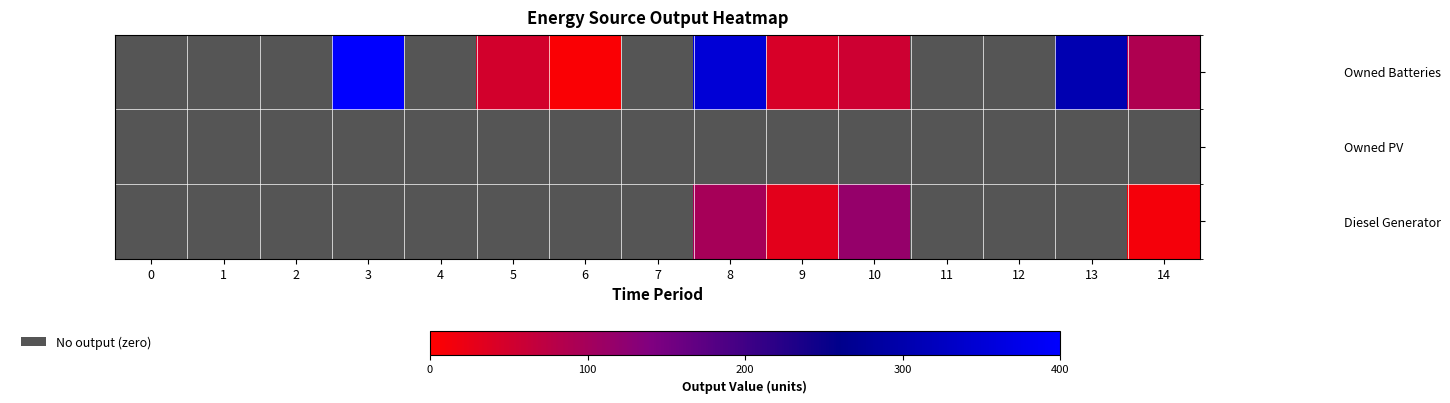

Rank the series by their average value, from highest to lowest.

Owned Batteries, Diesel Generator, Owned PV